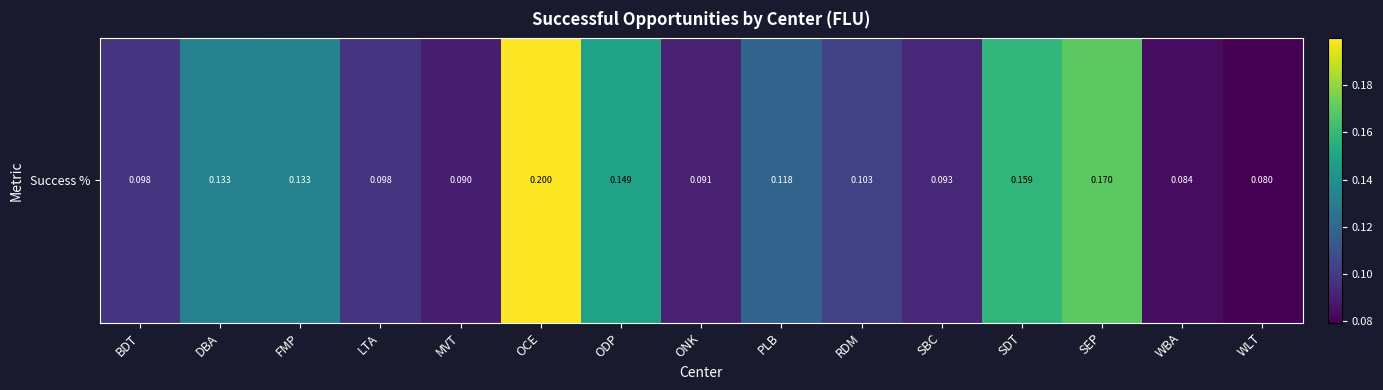

What is the approximate value at RDM?

0.1